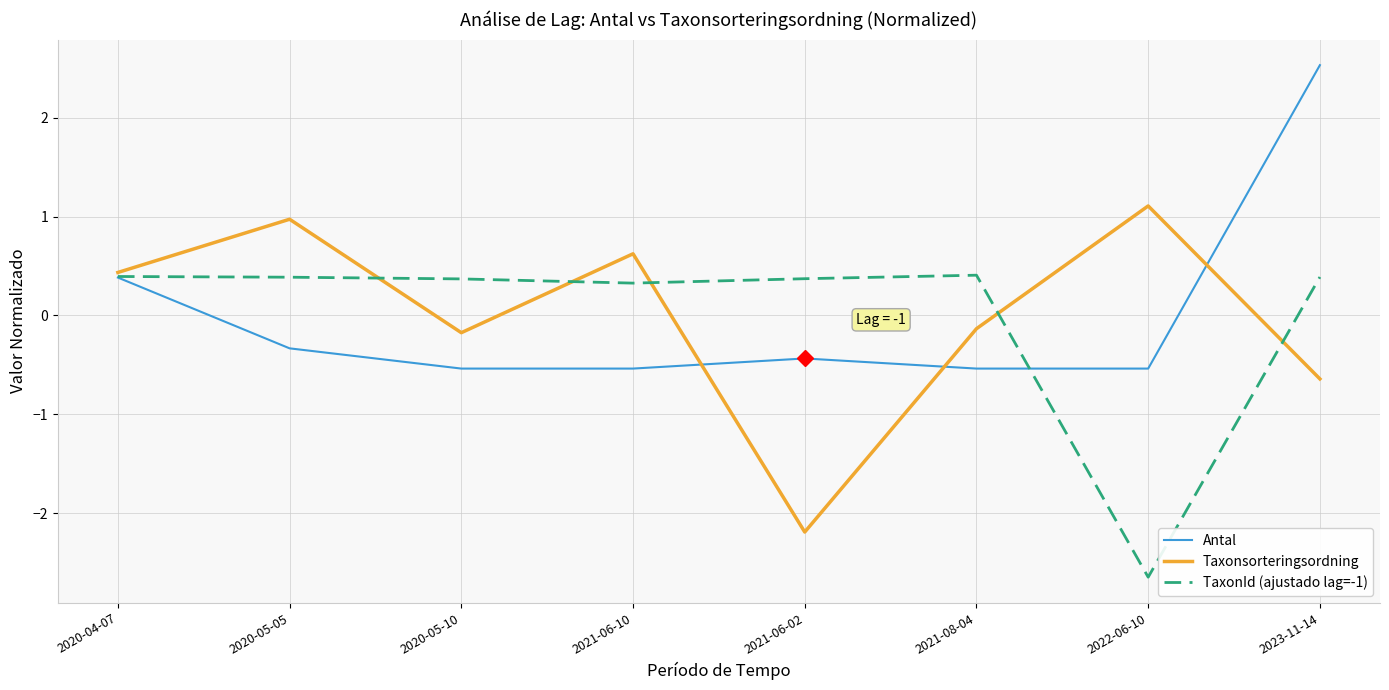

Does the chart have visible grid lines?

Yes